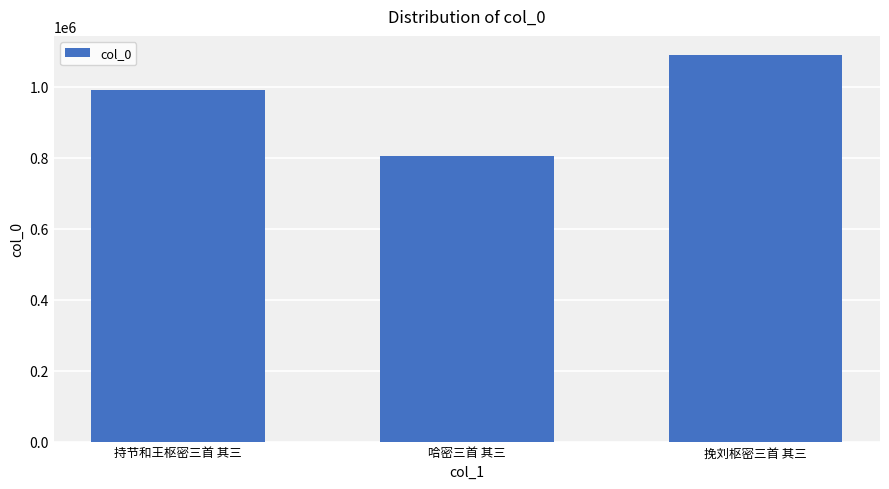

What is the smallest value displayed?

804211